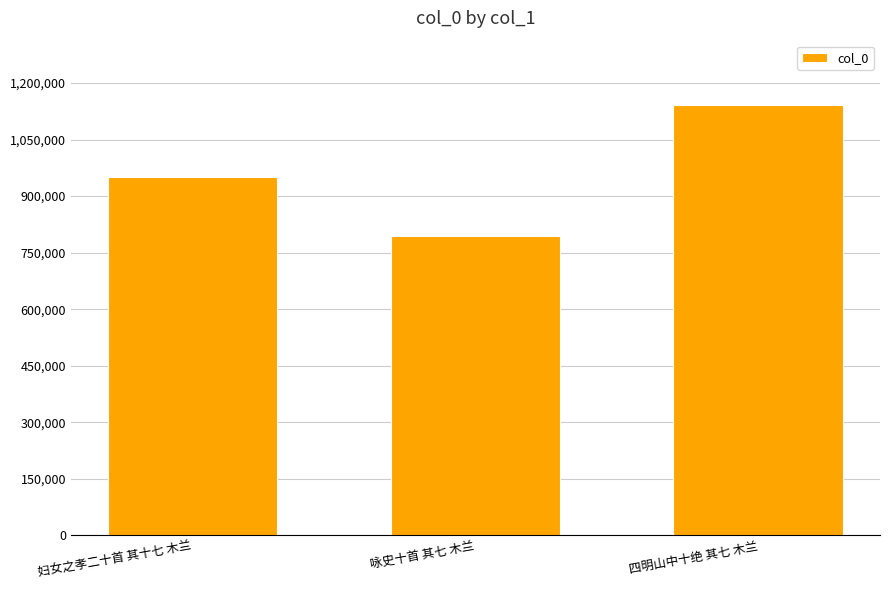

Between 妇女之孝二十首 其十七 木兰 and 咏史十首 其七 木兰, which is larger?

妇女之孝二十首 其十七 木兰